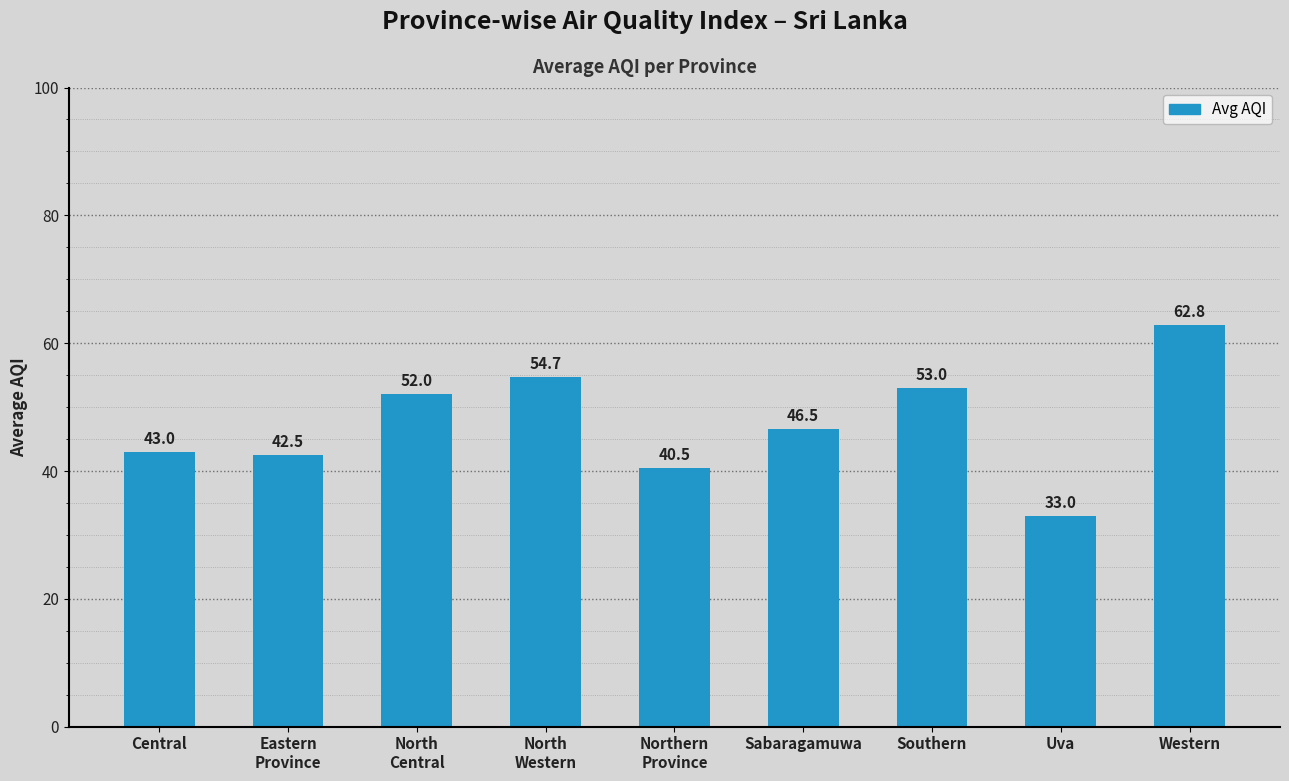

Does the chart contain any negative values?

No